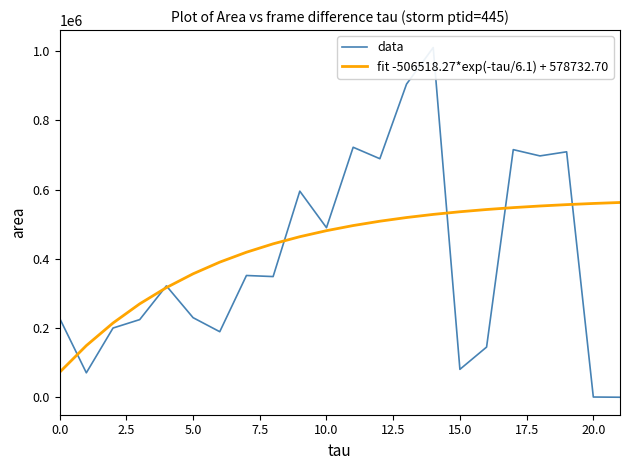

What is the minimum value for fit -506518.27*exp(-tau/6.1) + 578732.70?

72214.4